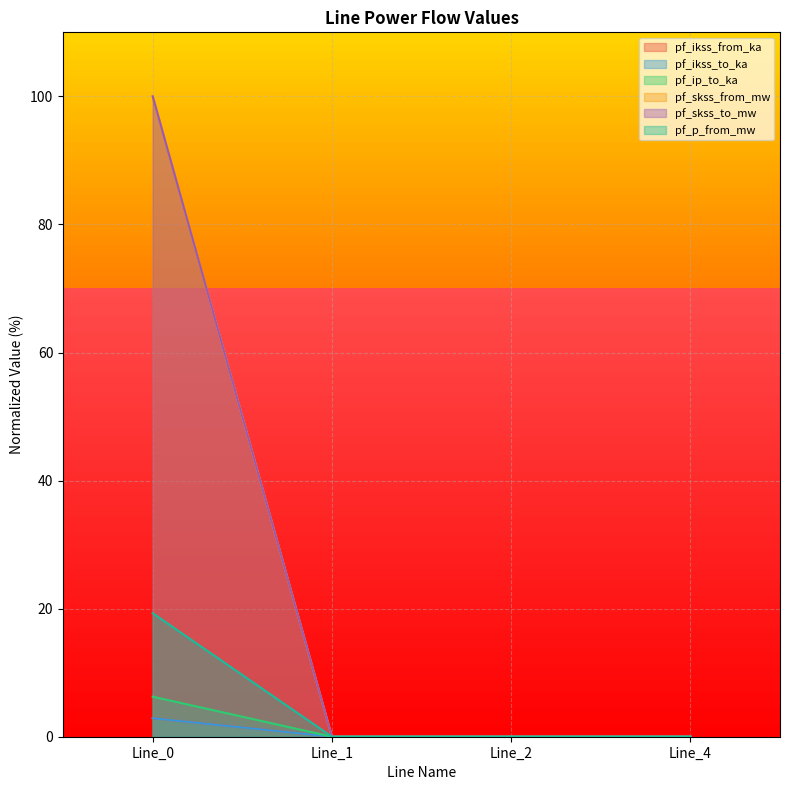

What are all the series names shown in the legend?

pf_ikss_from_ka, pf_ikss_to_ka, pf_ip_to_ka, pf_skss_from_mw, pf_skss_to_mw, pf_p_from_mw